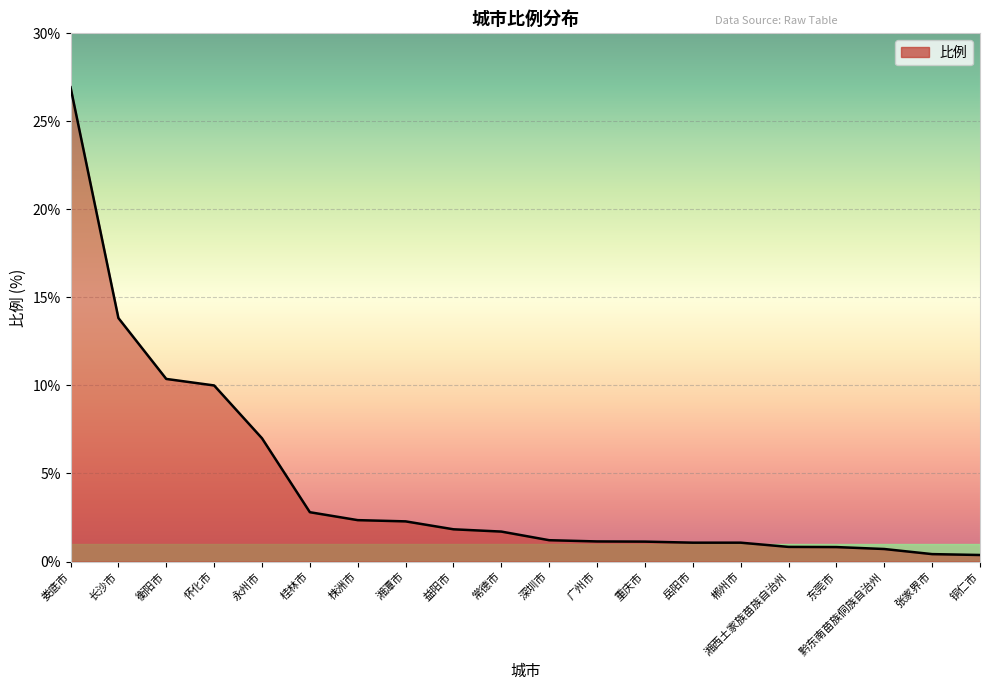

The chart shows a value of 0.8 at 湘西土家族苗族自治州. True or false?

True